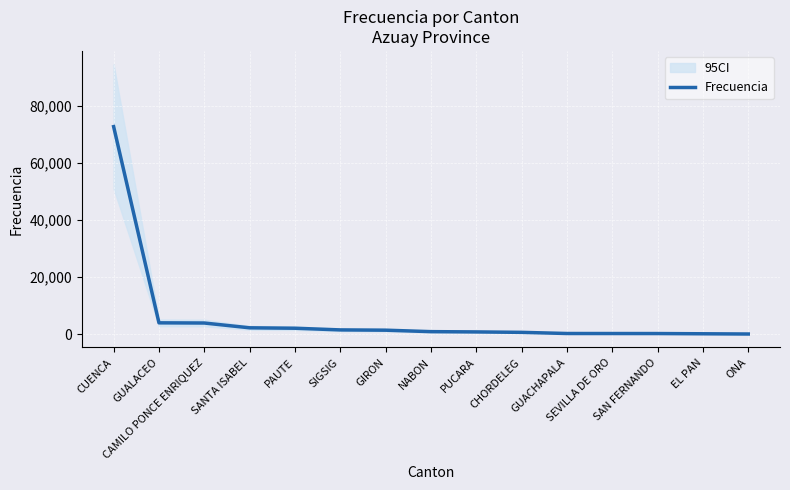

The value at CHORDELEG is 580. True or false?

True